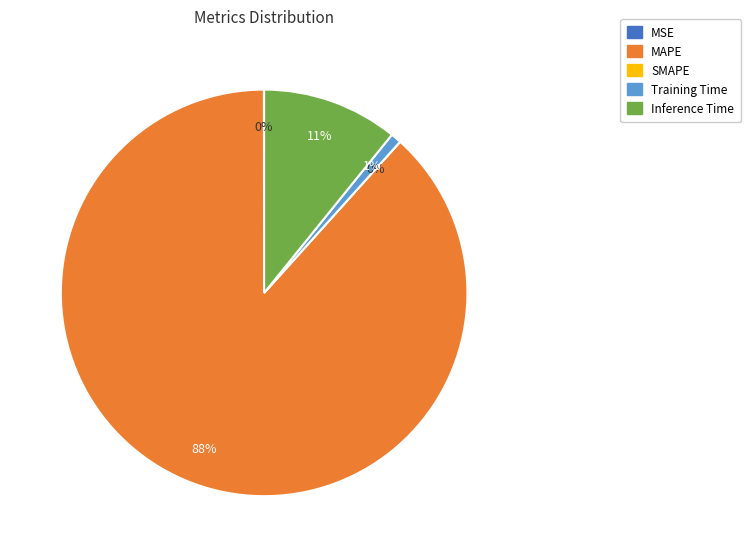

What percentage is NOT represented by SMAPE?

100.0%